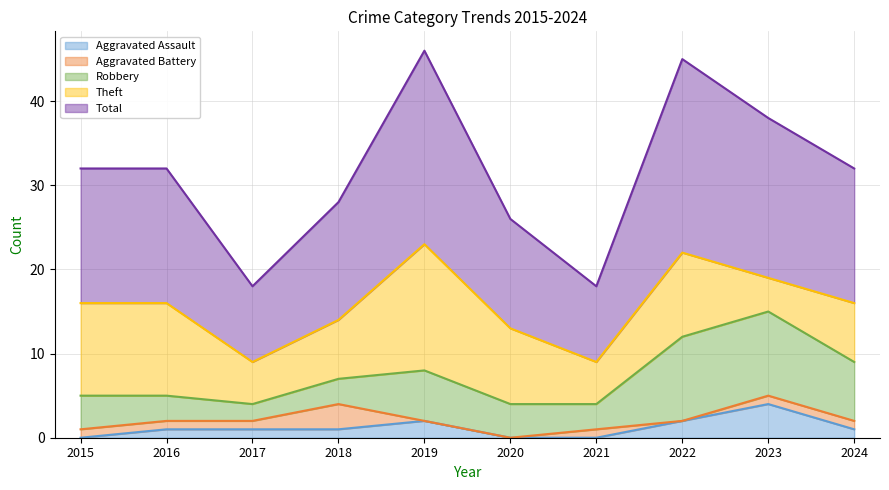

Count the Aggravated Assault values in the range 0 to 2.

9